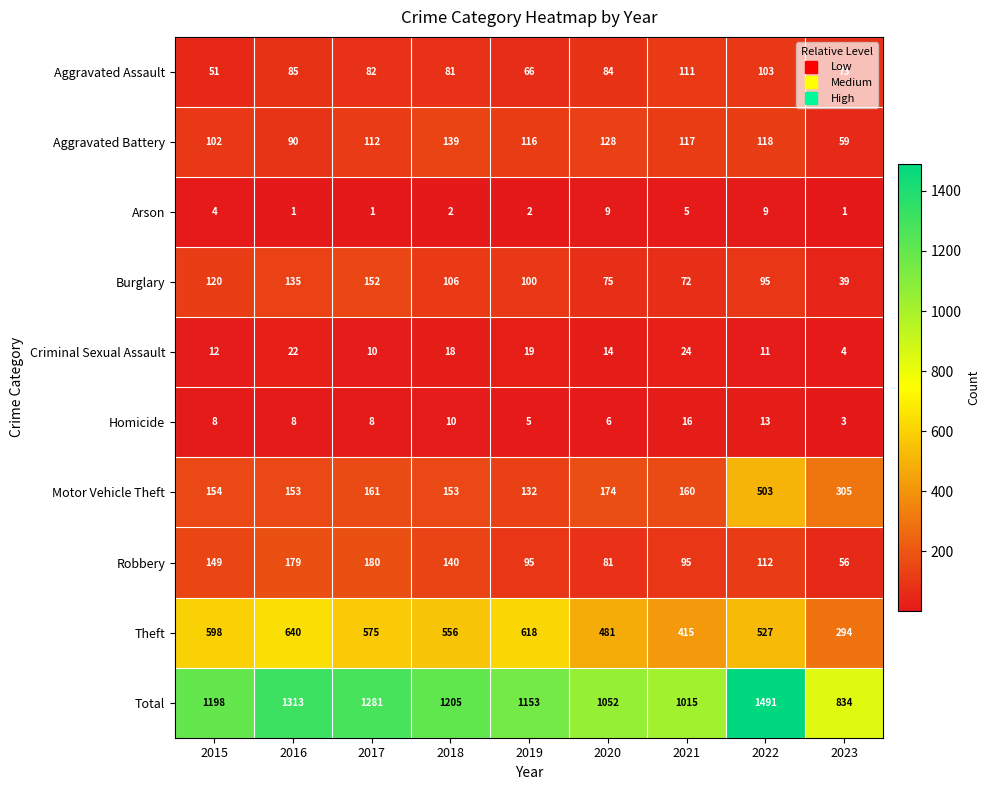

Which category has the highest value across all series?

2022